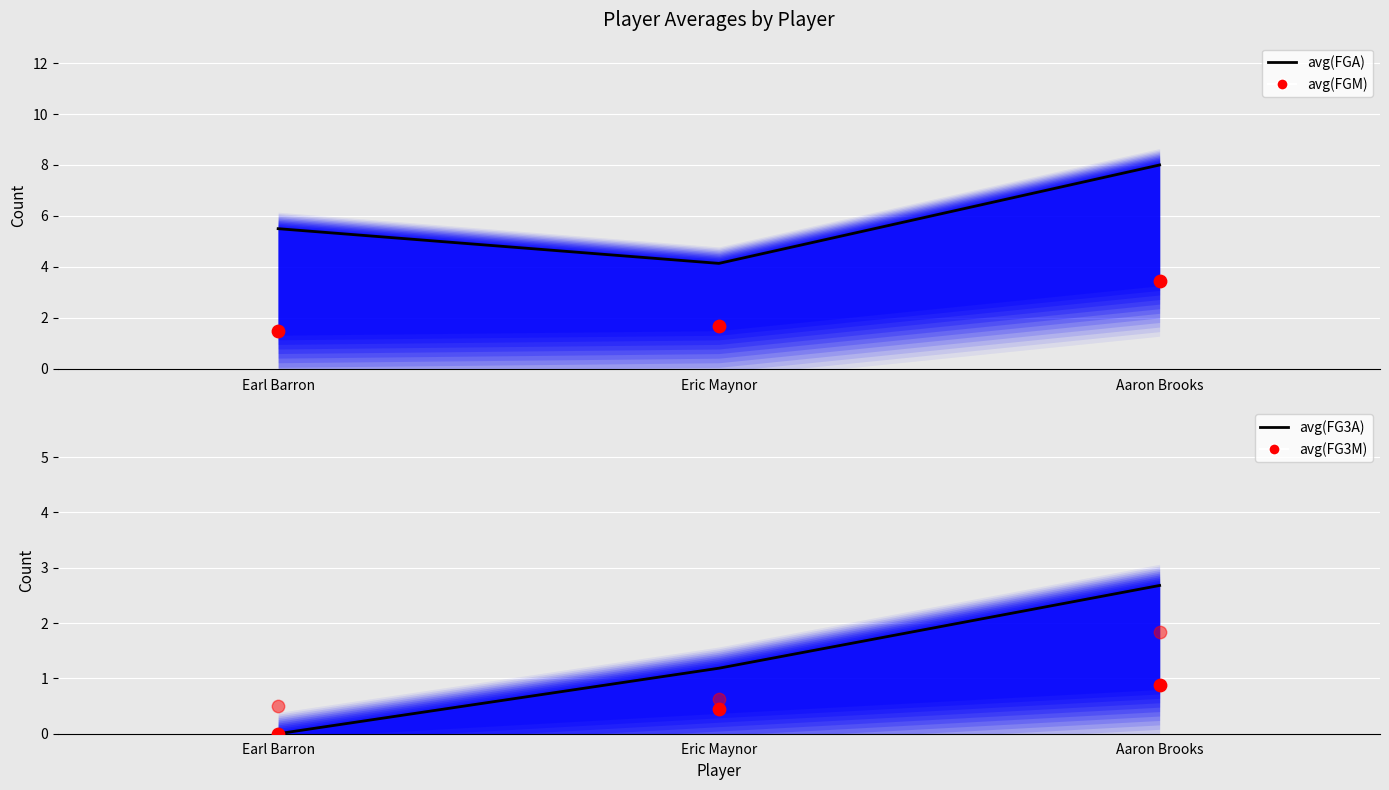

At how many categories does at least one series exceed 6?

1